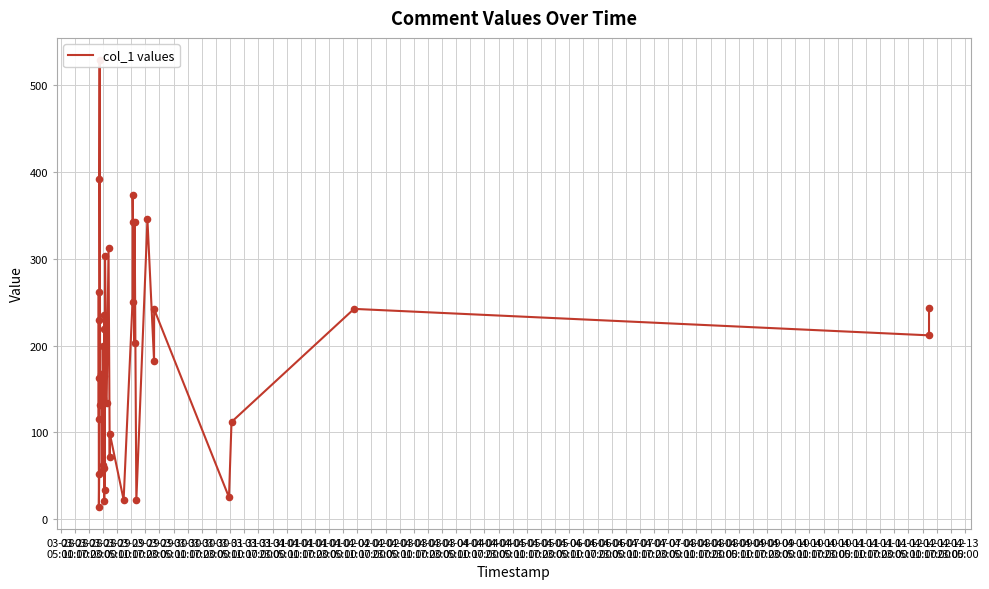

Which has a higher value, 03-30
05:00 or 03-30
17:00?

03-30
05:00